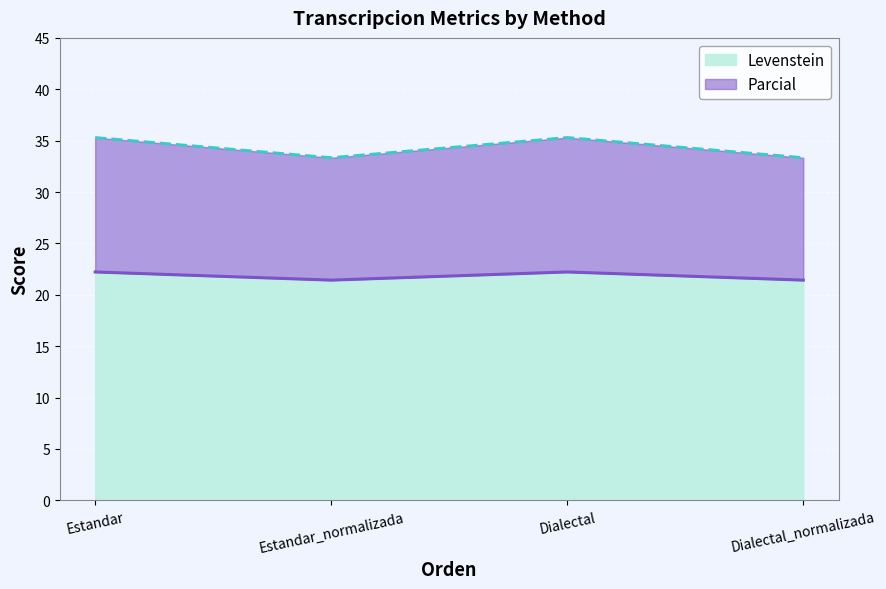

Does the chart display data point markers on the line(s)?

No